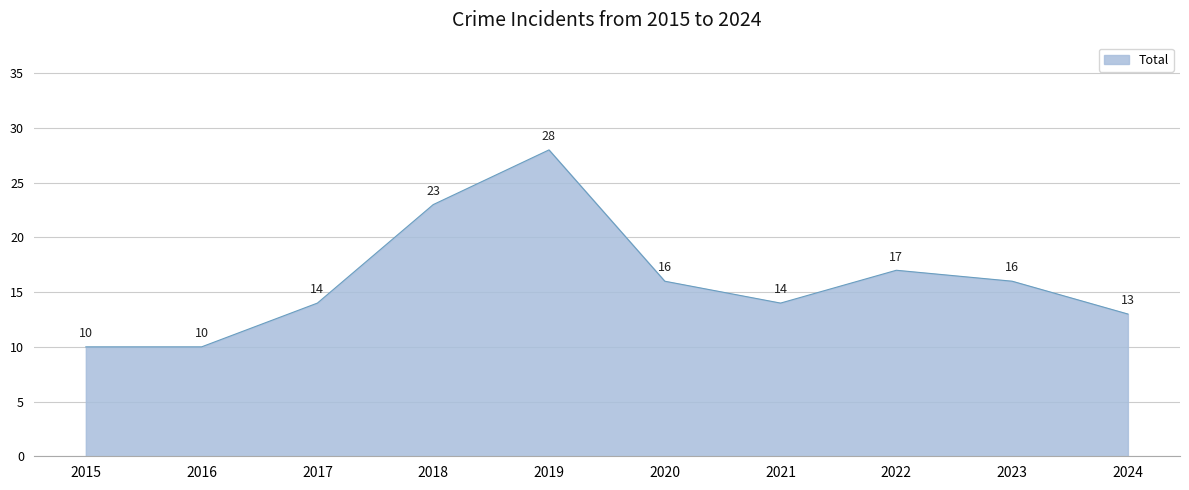

Approximately how many times larger is the value at 2022 compared to 2015?

1.7